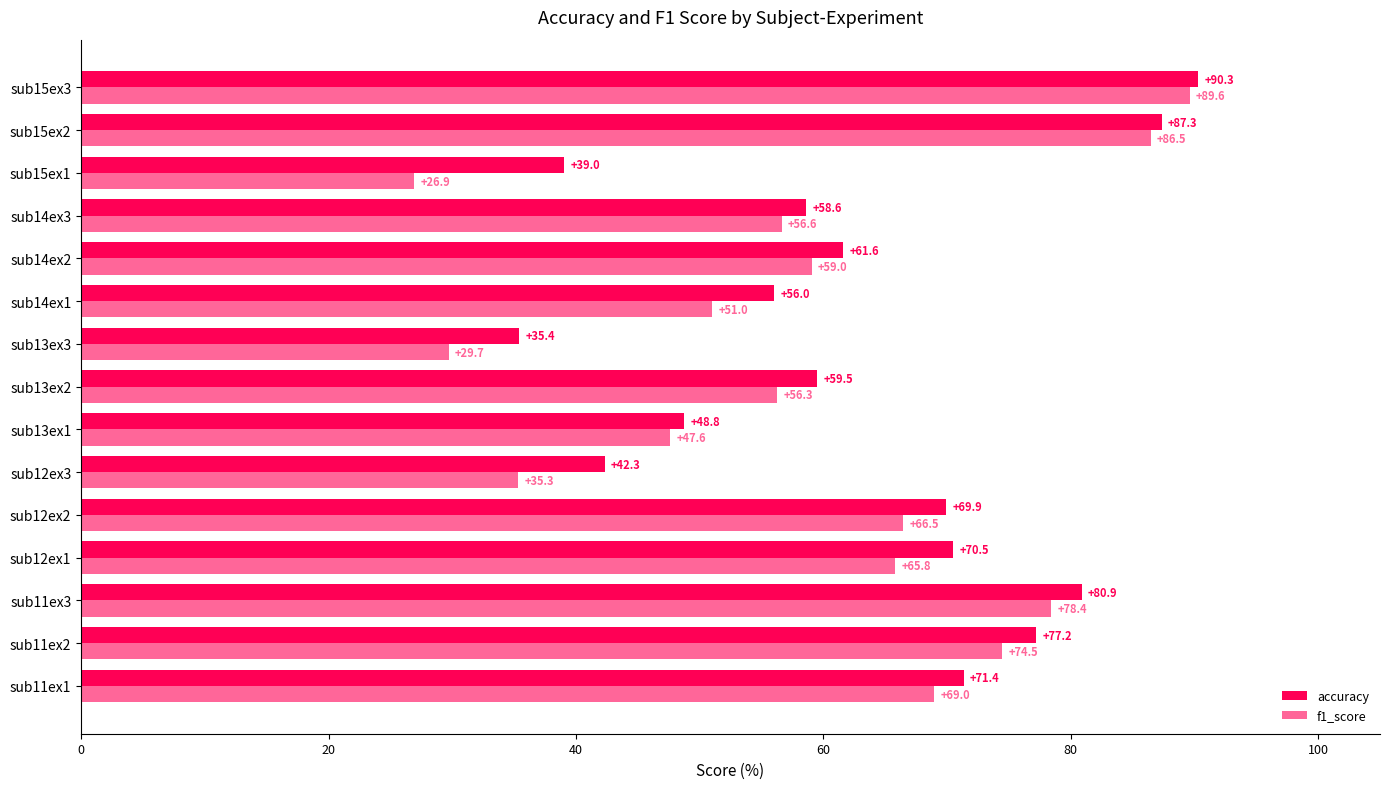

What are all the series names shown in the legend?

accuracy, f1_score